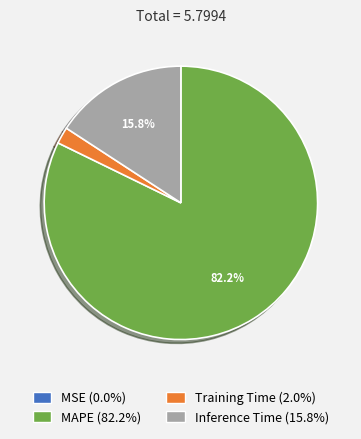

What percentage is the MAPE slice, to the nearest percent?

82%